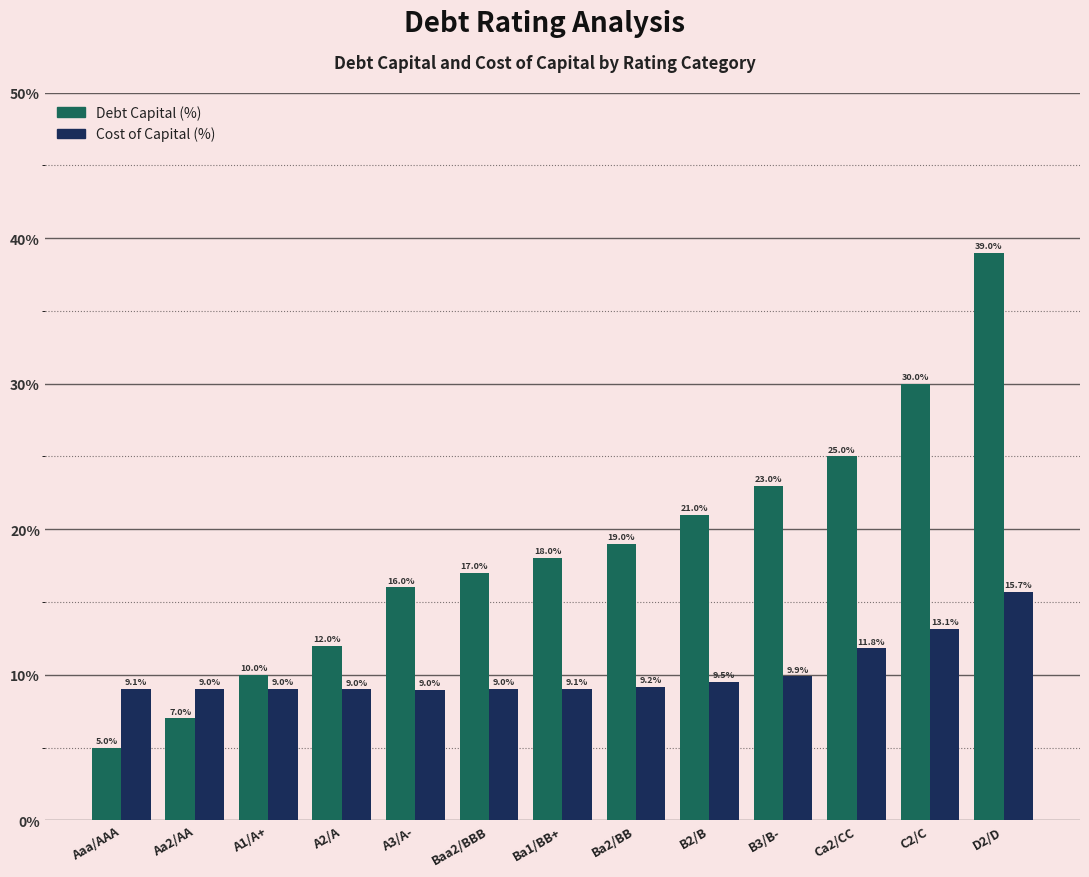

Count the number of data series in this chart.

2